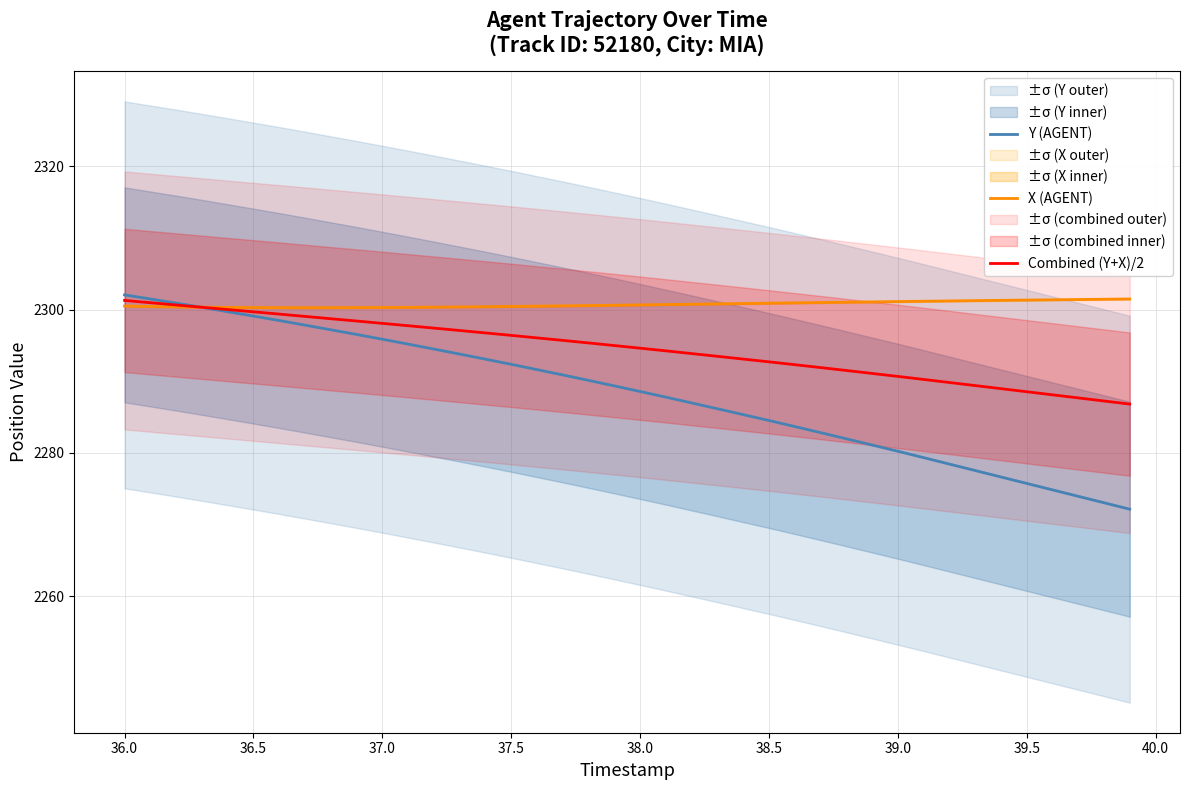

The Y (AGENT) series shows 3414.4 at 38.0. True or false?

False